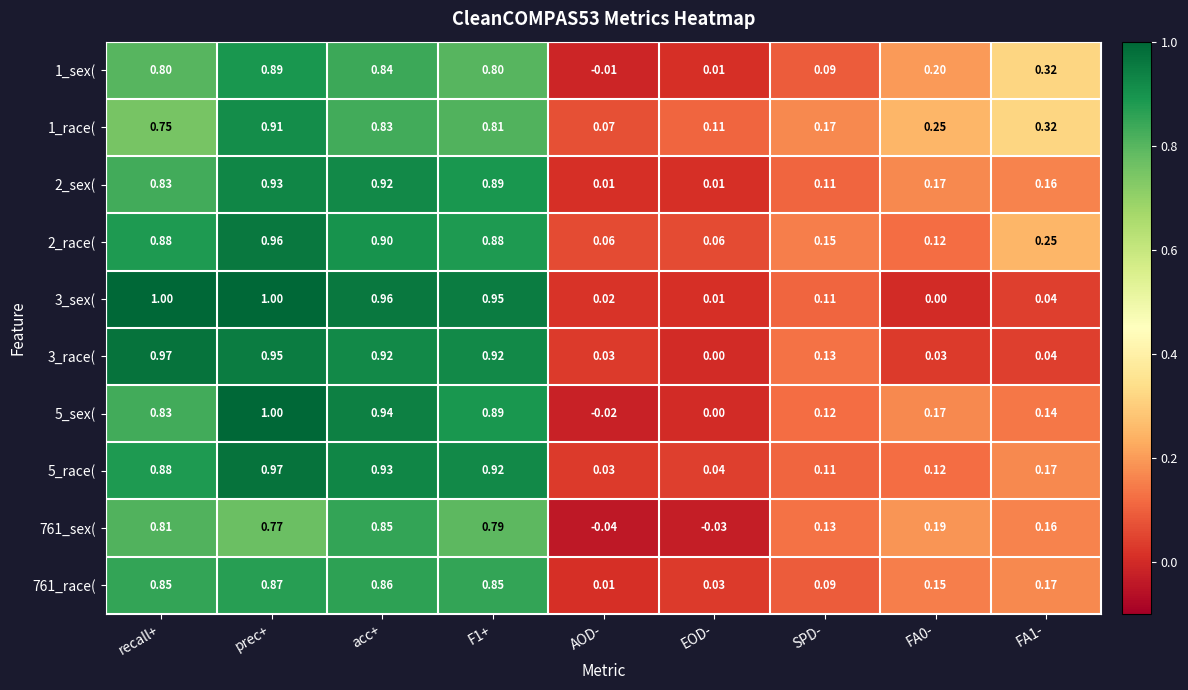

At which category is the sum across all series the highest?

prec+